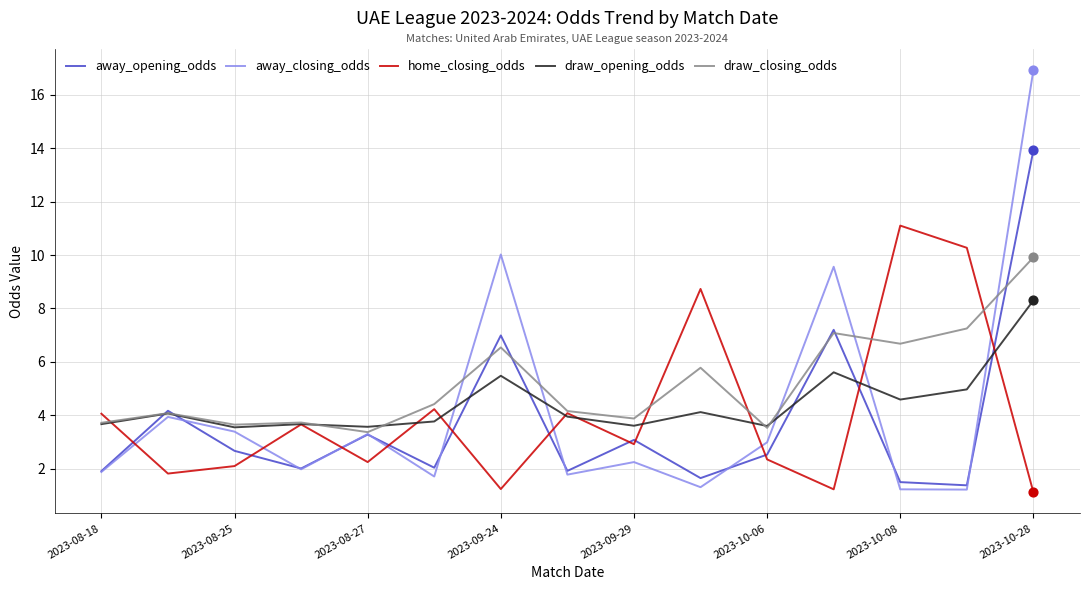

Which series has the largest total across all categories?

draw_closing_odds